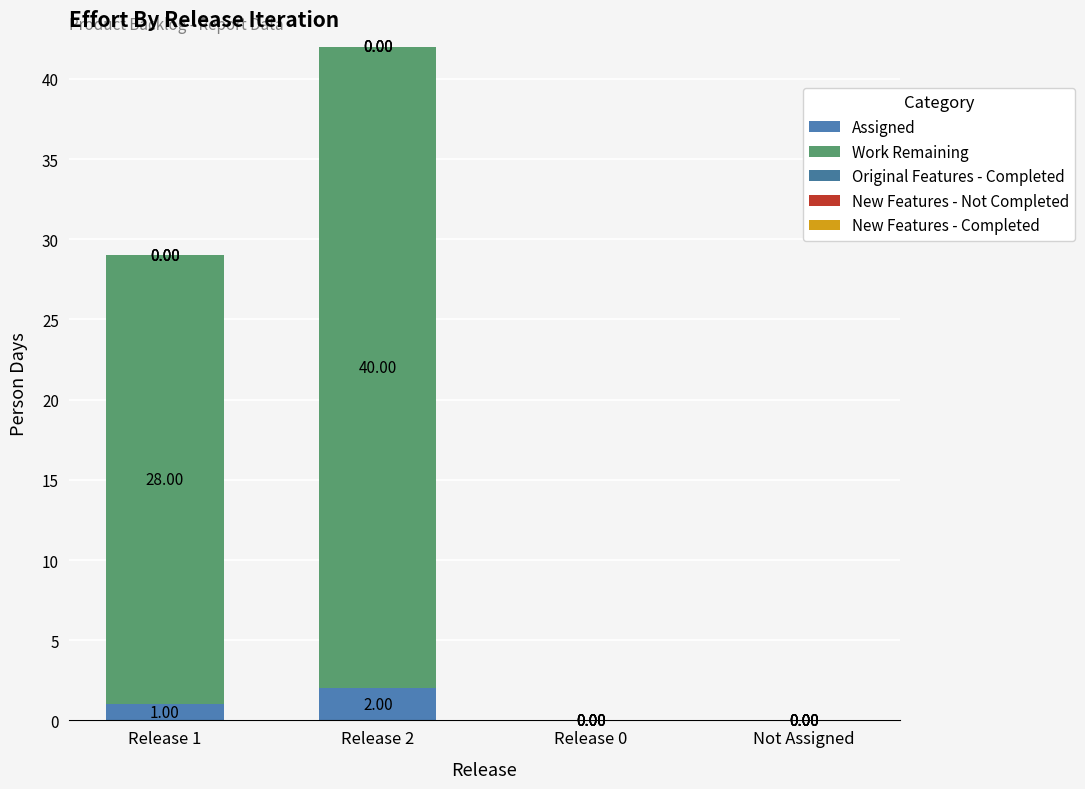

Count the number of categories in the chart.

4